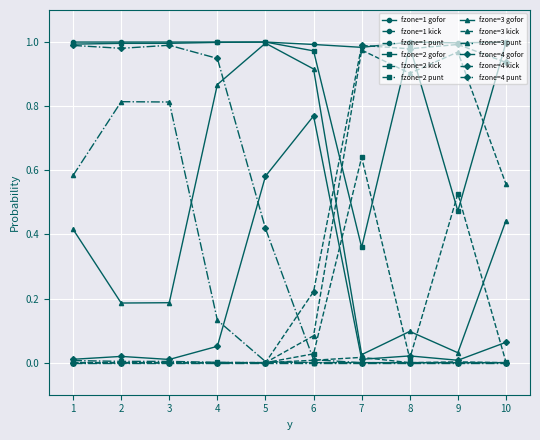

Is it true that fzone=3 kick equals 0.0 at 2?

True